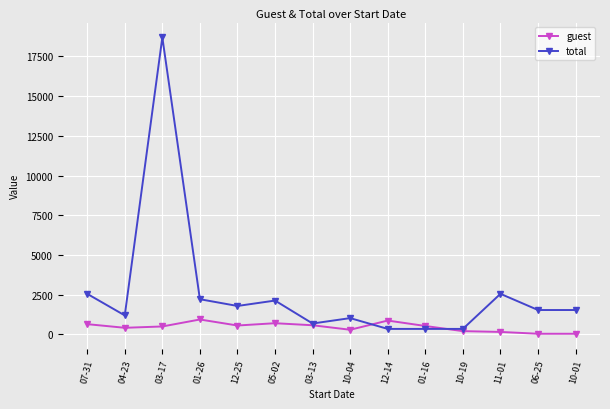

What position from the right is 03-13?

8